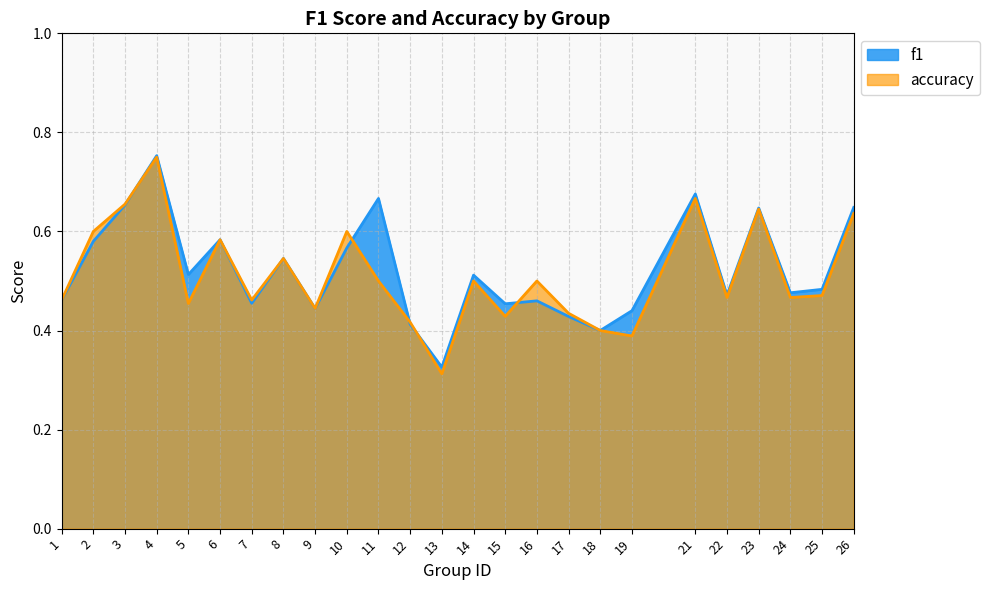

Count the number of data series in this chart.

2